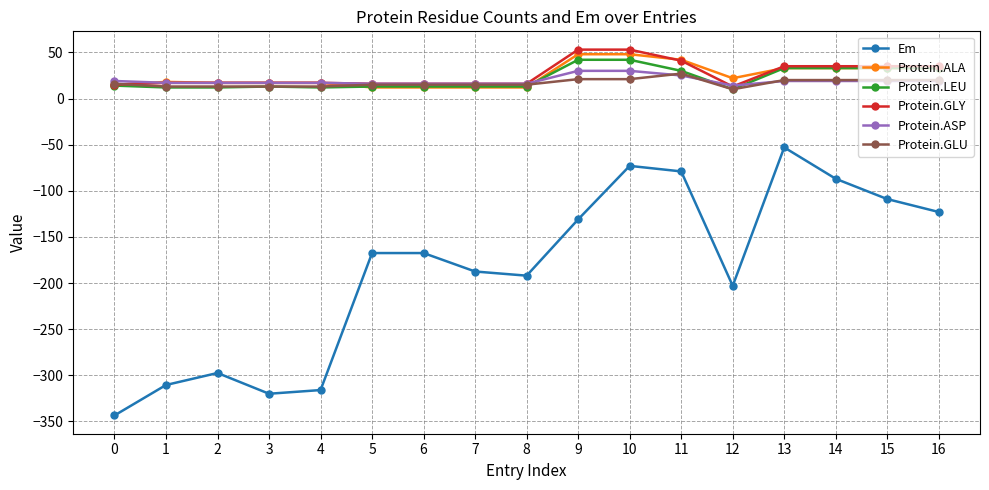

The value of Em at 4 is -170.8. True or false?

False